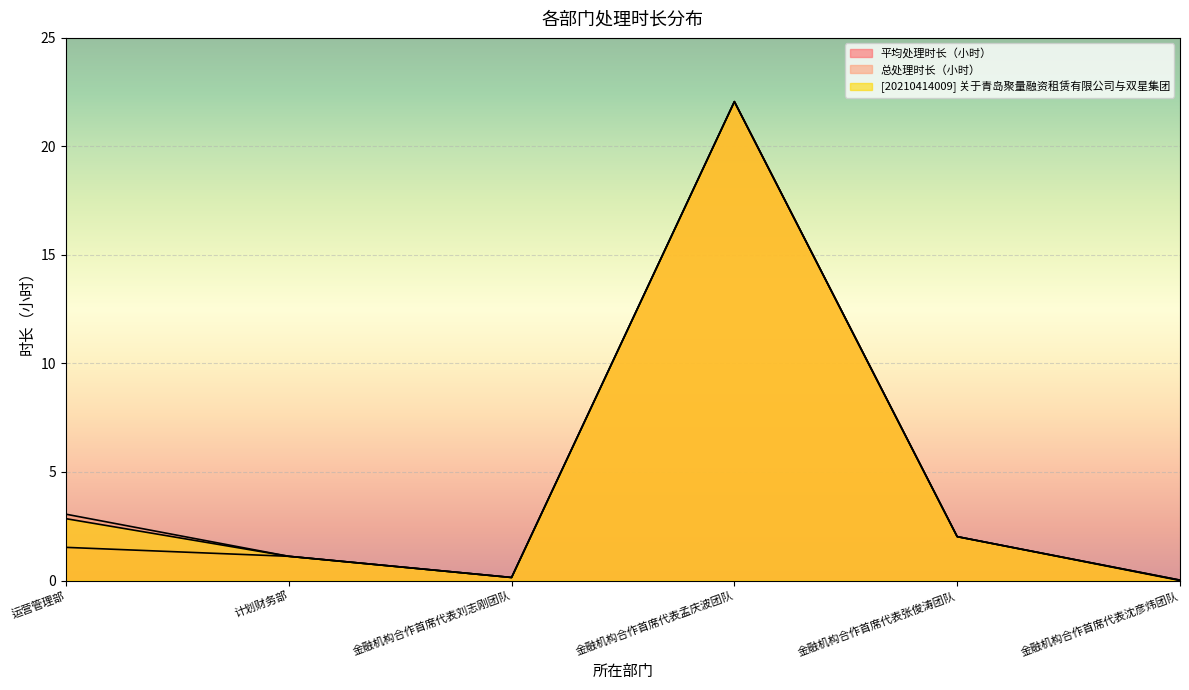

At 计划财务部, list the series in order from smallest to largest.

平均处理时长（小时）, 总处理时长（小时）, [20210414009] 关于青岛聚量融资租赁有限公司与双星集团